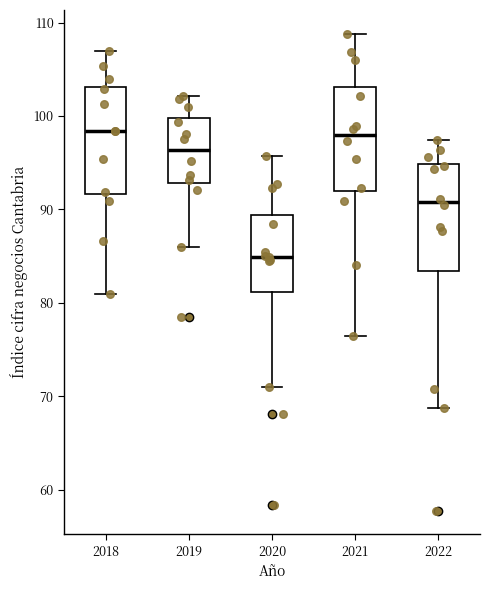

Reading left to right, transcribe this box plot: for each box, give where its median line is, the range the box spans, and where its two whiskers end, as read against the y-axis. The values are not printed on the chart, so give them approximately, as read against the axis.

2018: median 98, box 92 to 103, whiskers 81 to 107
2019: median 96, box 93 to 100, whiskers 86 to 102
2020: median 85, box 81 to 89, whiskers 71 to 96
2021: median 98, box 92 to 103, whiskers 76 to 109
2022: median 91, box 83 to 95, whiskers 69 to 97